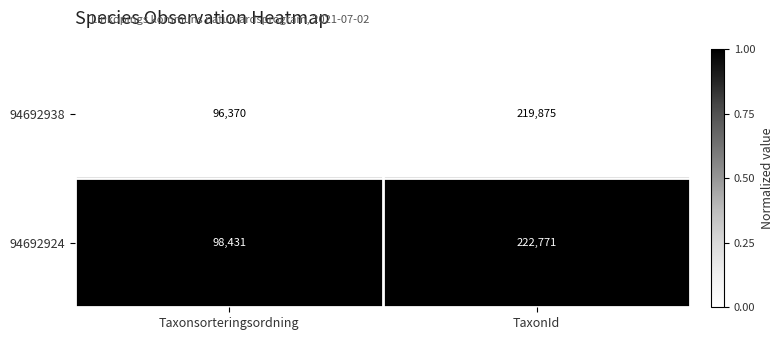

True or false: 94692924 has a value of 222771 at TaxonId.

True